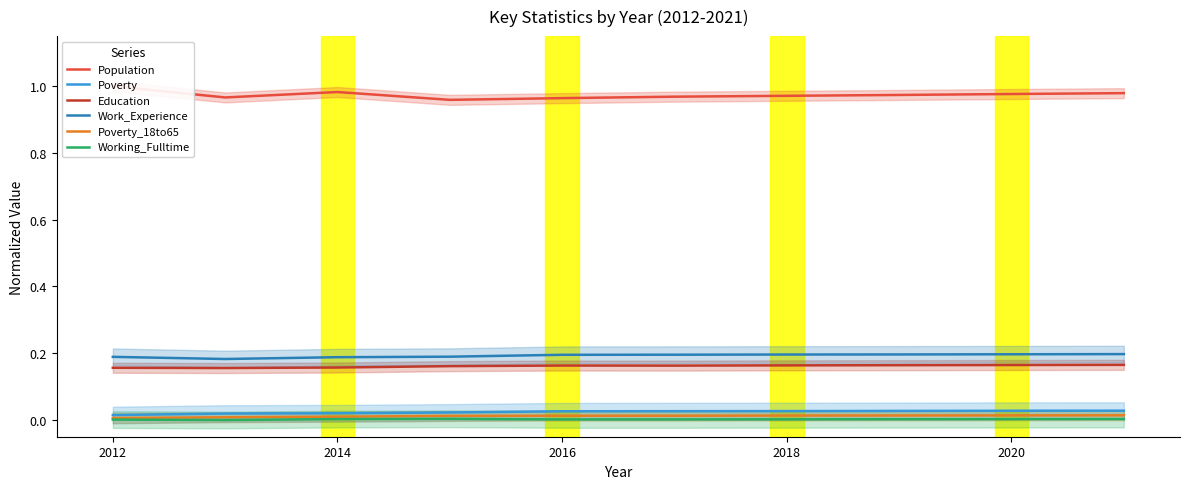

True or false: Poverty and Work_Experience cross at least once.

False